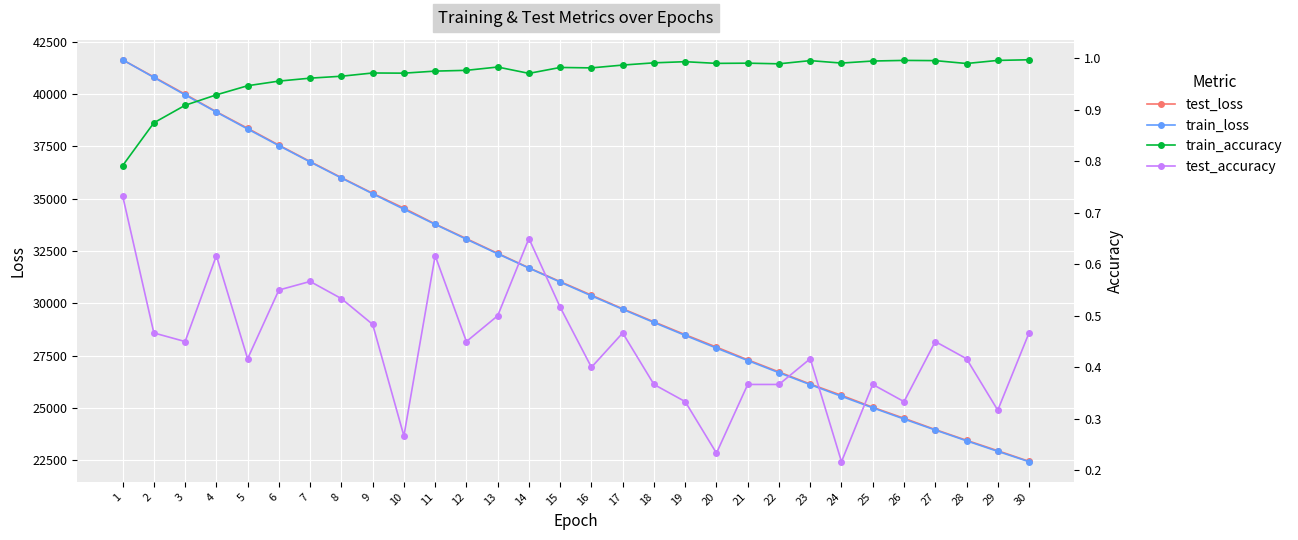

At 22, list the series in order from smallest to largest.

test_accuracy, train_accuracy, train_loss, test_loss